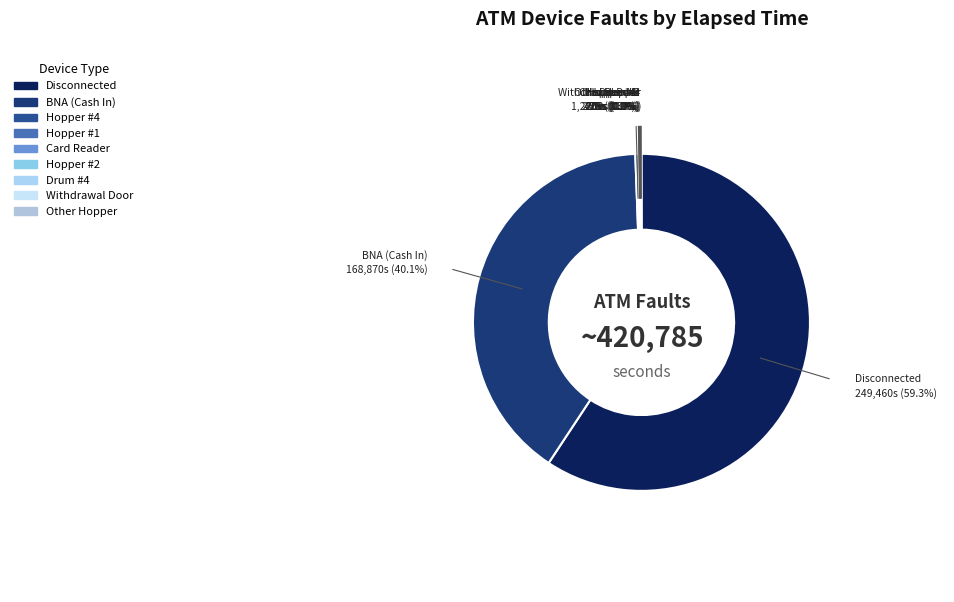

What percentage do BNA (Cash In) and Hopper #4 together represent?

40.4%